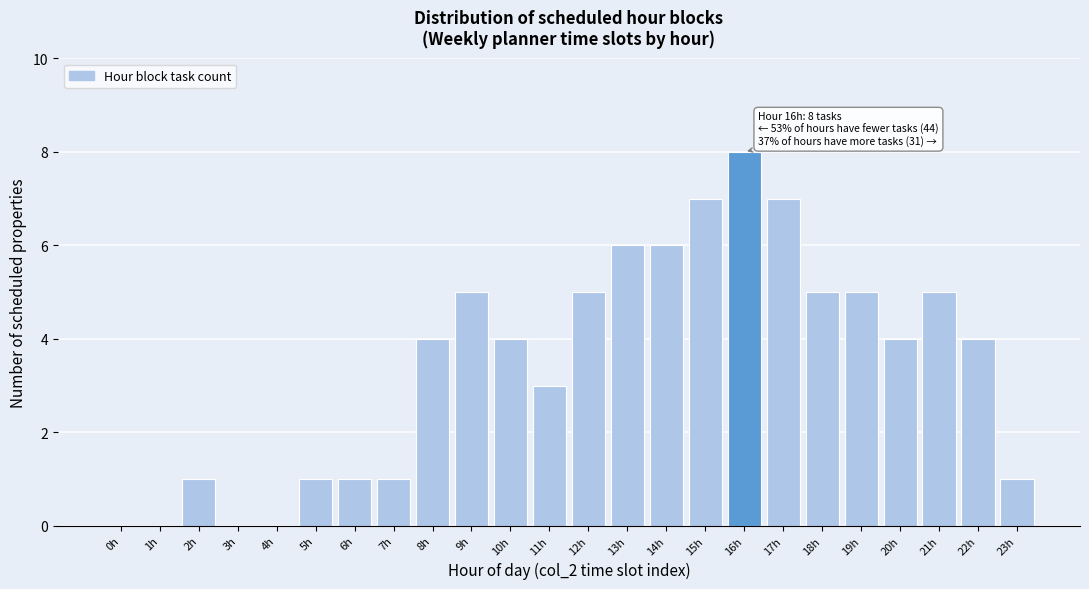

Reading left to right, transcribe all the data shown in this chart.

0h=0	1h=0	2h=1	3h=0	4h=0	5h=1	6h=1	7h=1	8h=4	9h=5	10h=4	11h=3	12h=5	13h=6	14h=6	15h=7	16h=8	17h=7	18h=5	19h=5	20h=4	21h=5	22h=4	23h=1